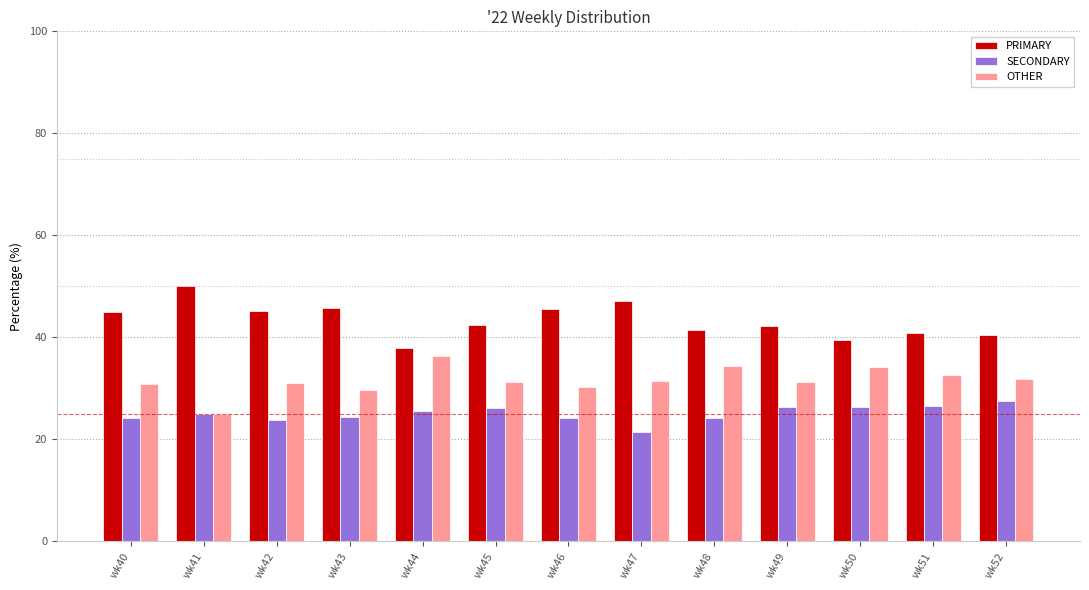

At which label does PRIMARY reach its peak?

wk41